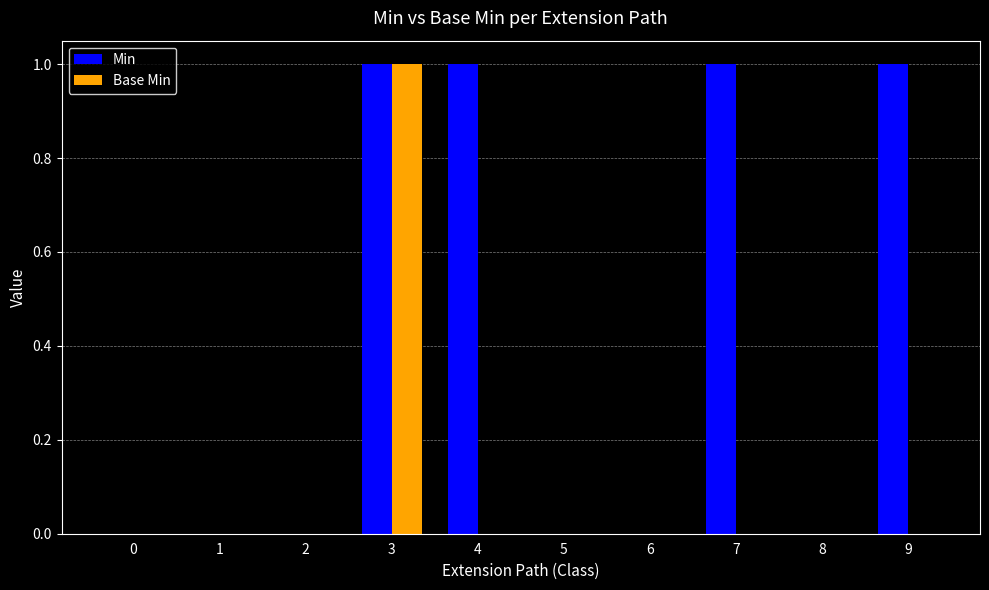

Between 4 and 8, which series saw the biggest shift?

Min